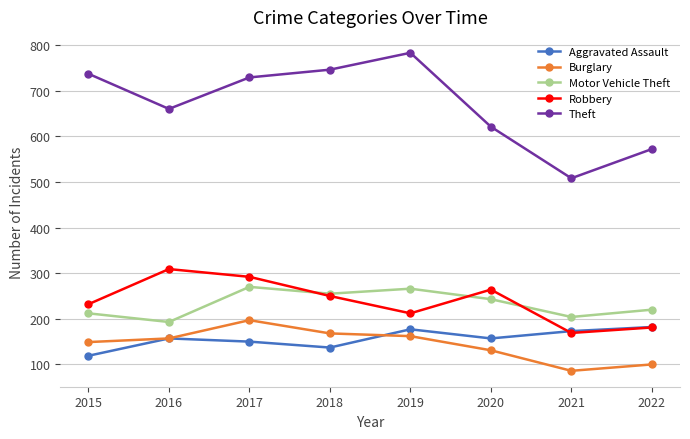

What is the approximate value of Robbery at 2022?

181